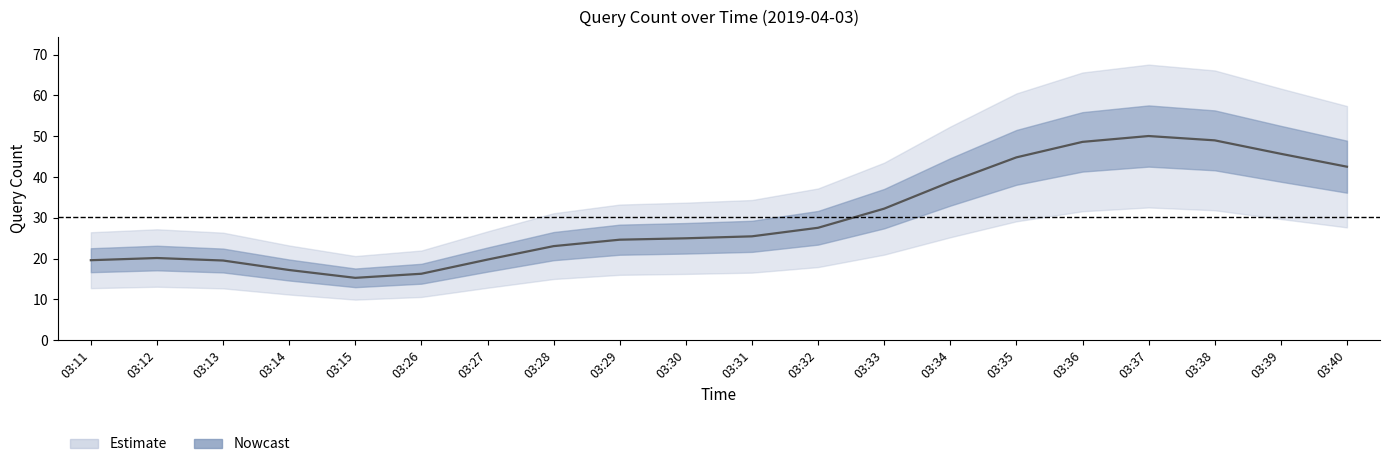

Which label corresponds to the smallest value in the chart?

03:15